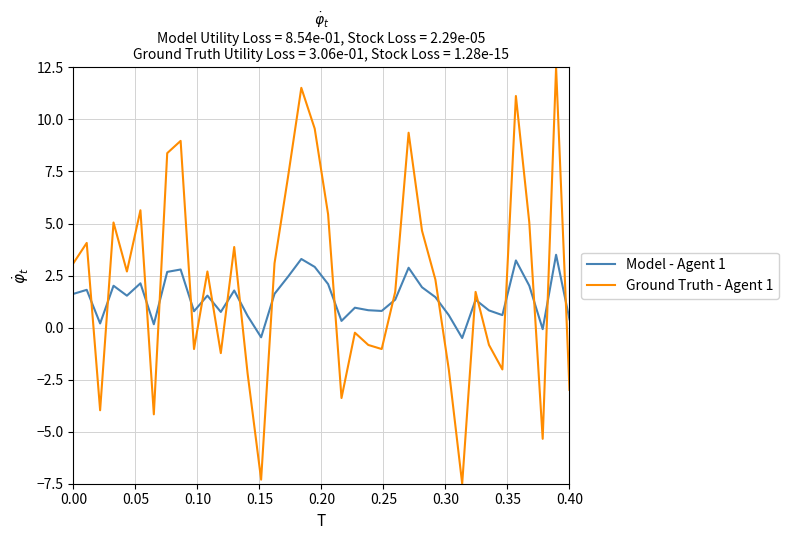

Rank the series by their maximum value, from lowest to highest.

Model - Agent 1, Ground Truth - Agent 1